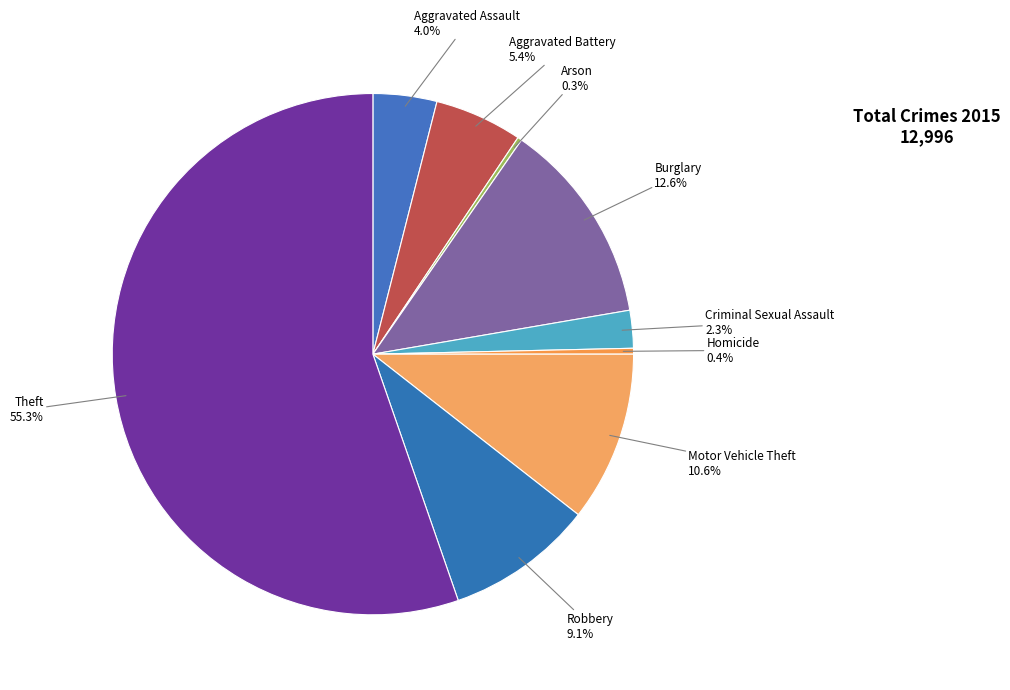

Is it true that Aggravated Battery is 5% of the pie?

True